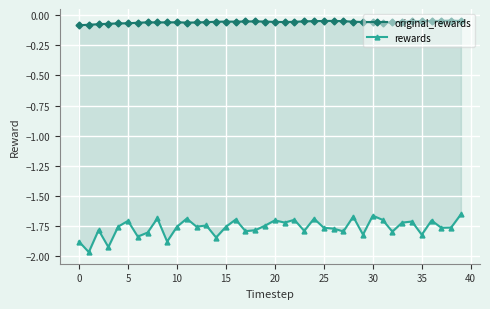

What are all the series names shown in the legend?

original_rewards, rewards